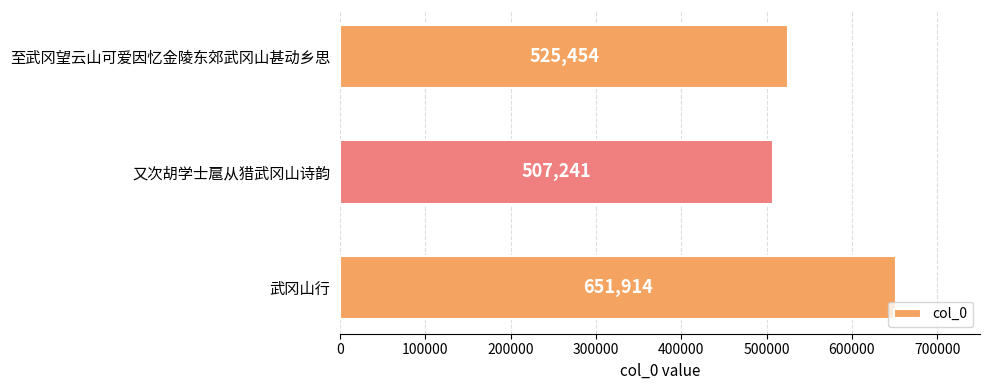

Which has a higher value, 又次胡学士扈从猎武冈山诗韵 or 至武冈望云山可爱因忆金陵东郊武冈山甚动乡思?

至武冈望云山可爱因忆金陵东郊武冈山甚动乡思